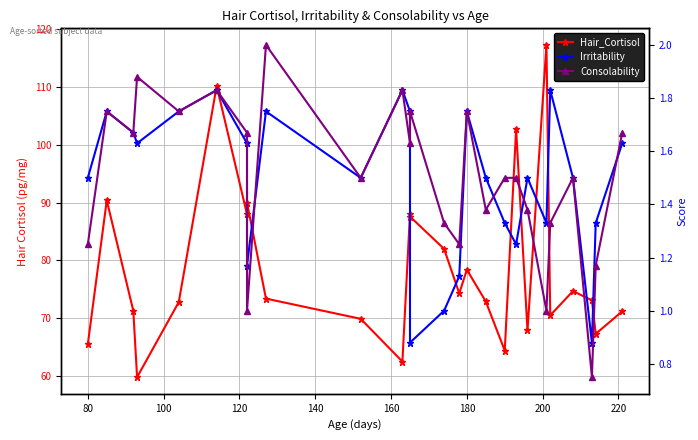

What is the average value of the Hair_Cortisol series?

78.7